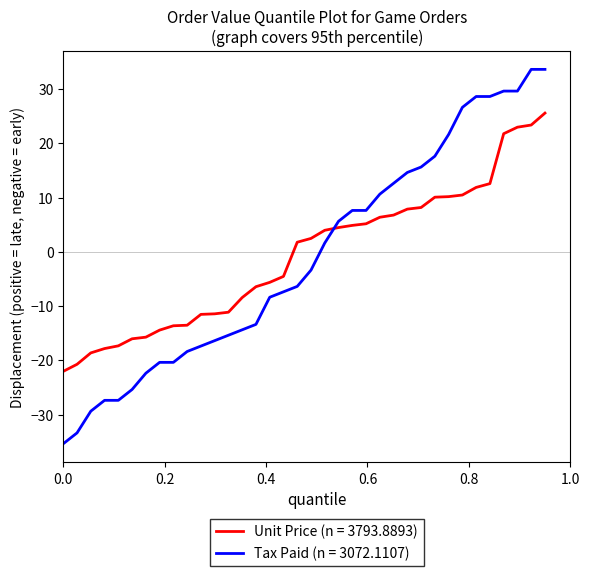

Which series has the largest range (max minus min)?

Tax Paid (n = 3072.1107)